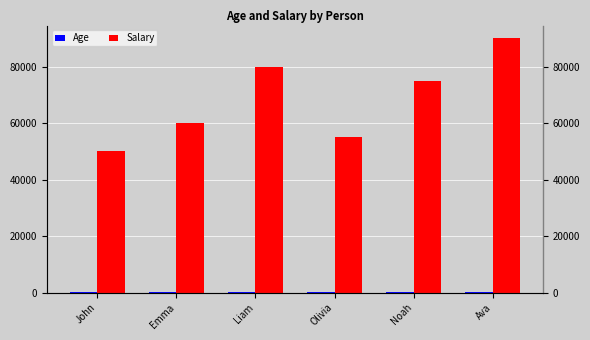

Where does the Age series first go above 35?

Liam